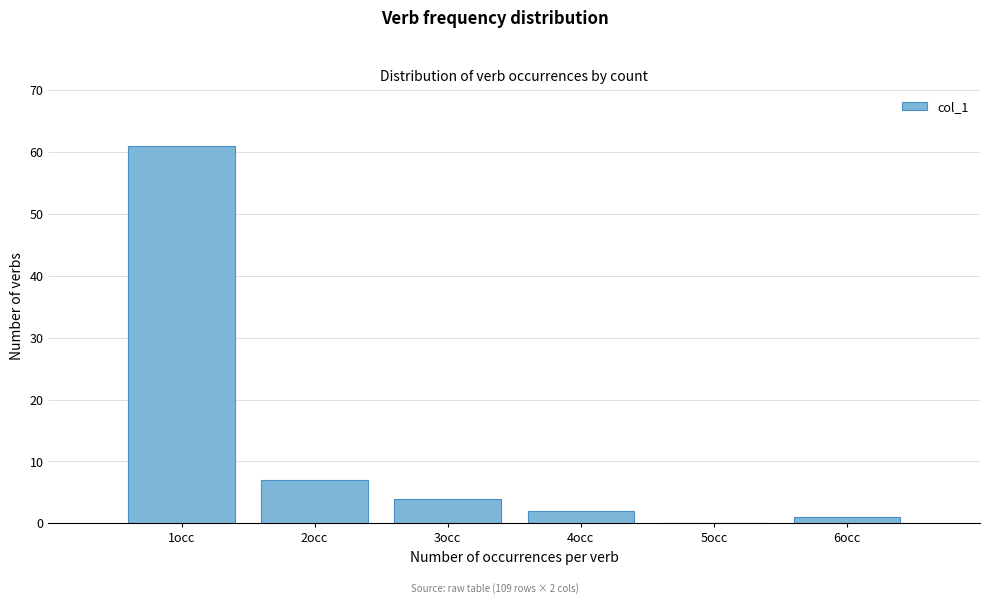

Which range on the x-axis has the tallest bar?

0.5 to 1.5